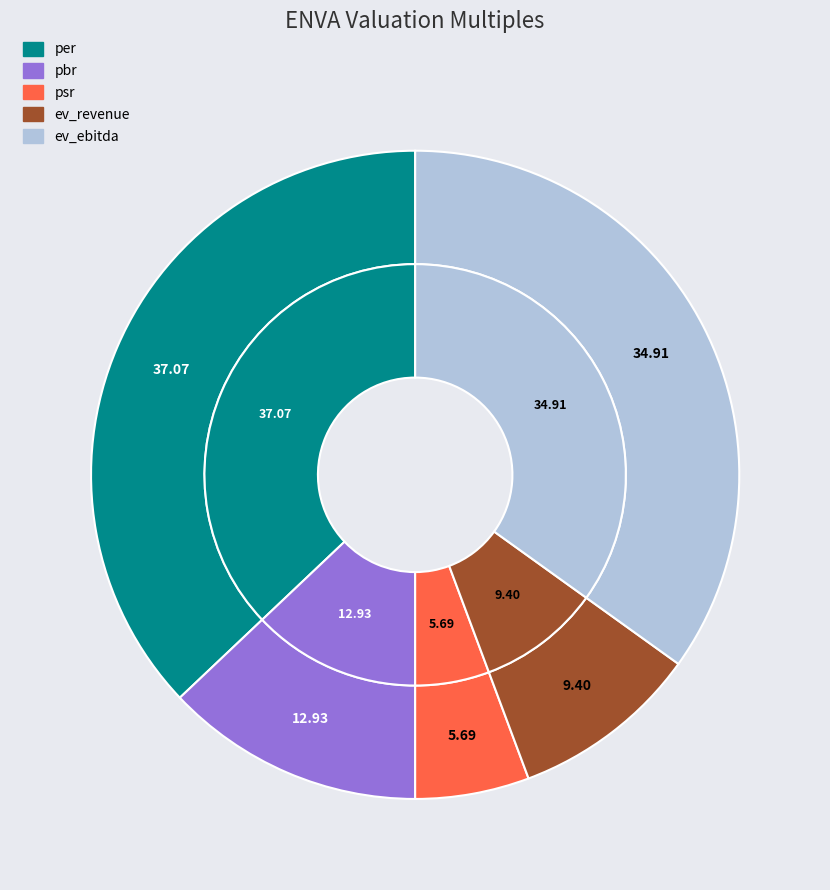

Combined, do ev_revenue and psr account for over 50%?

No